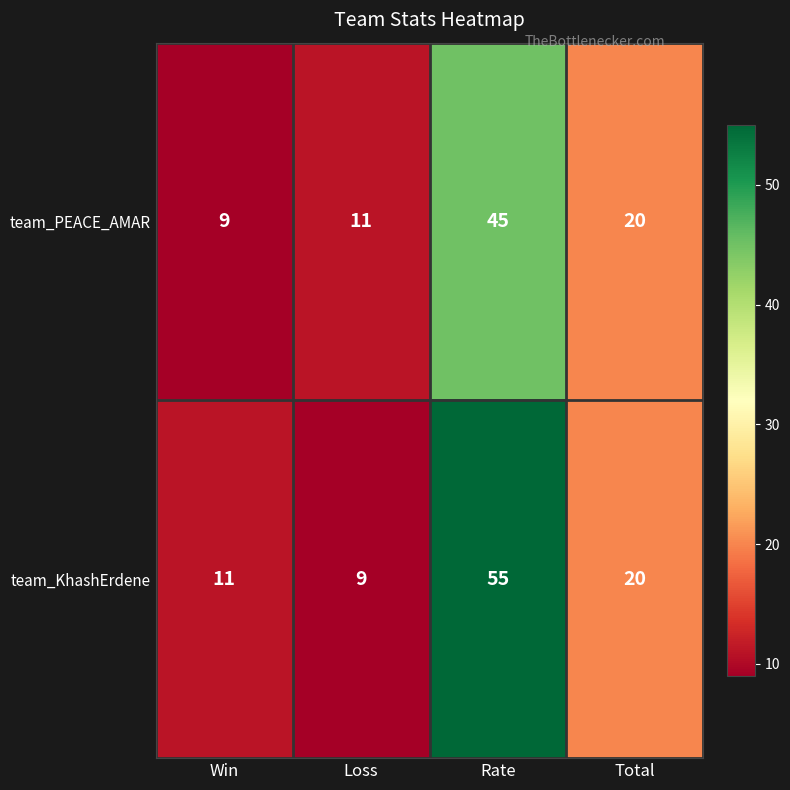

Which series has the largest range (max minus min)?

team_KhashErdene